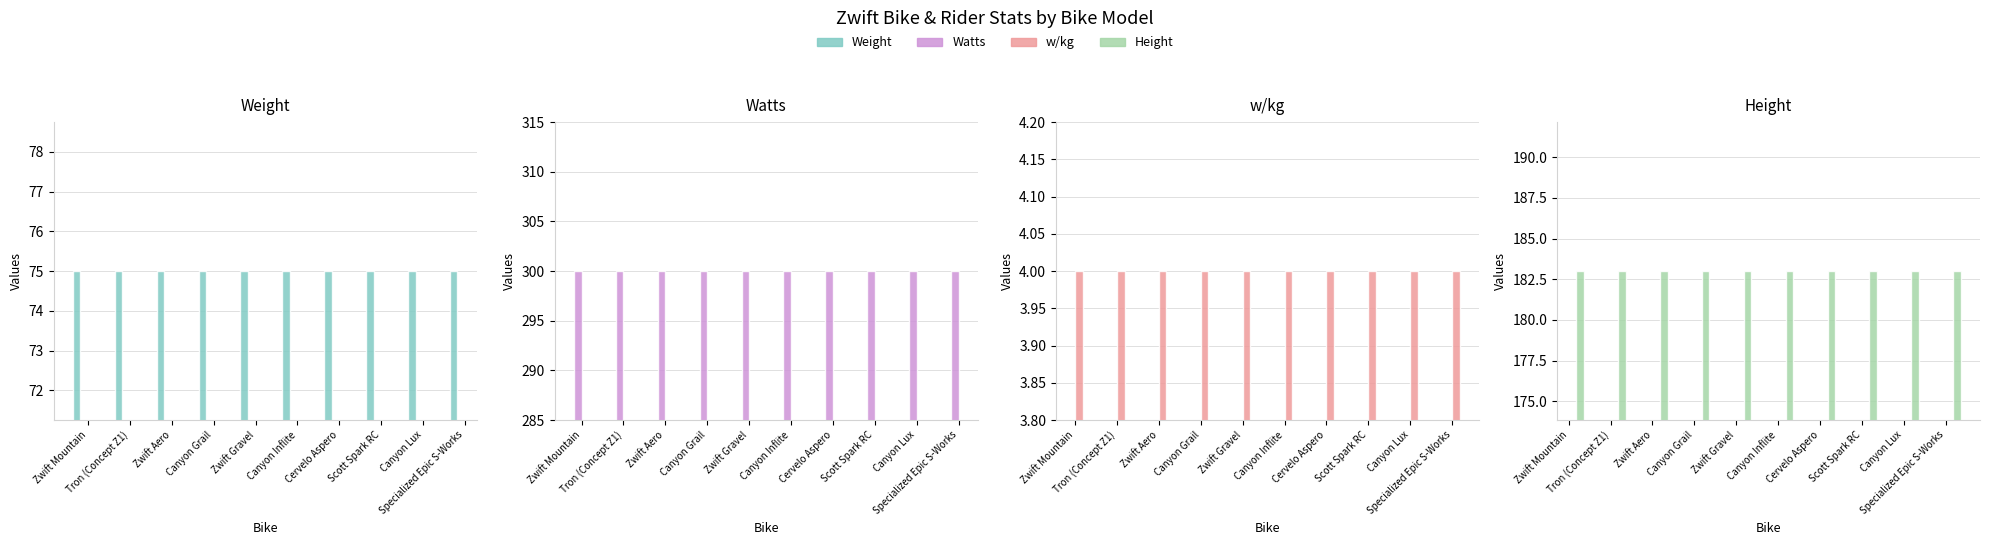

What is the lowest value of the Height series?

183